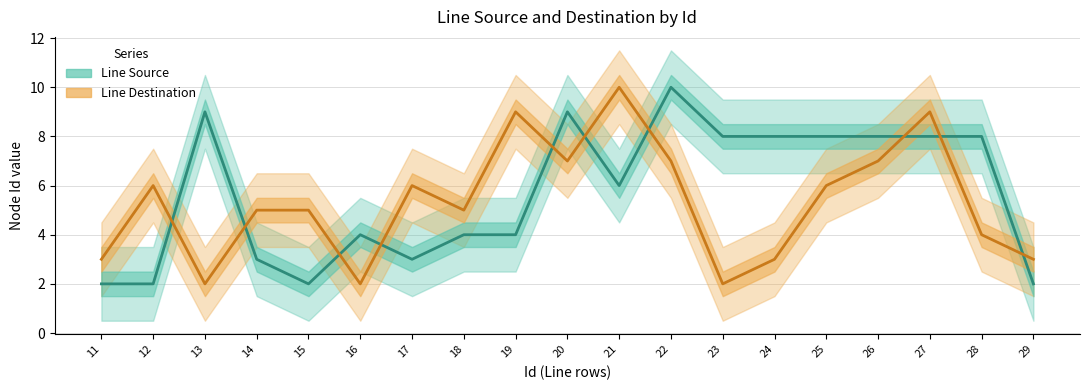

How many lines are shown in the chart?

2